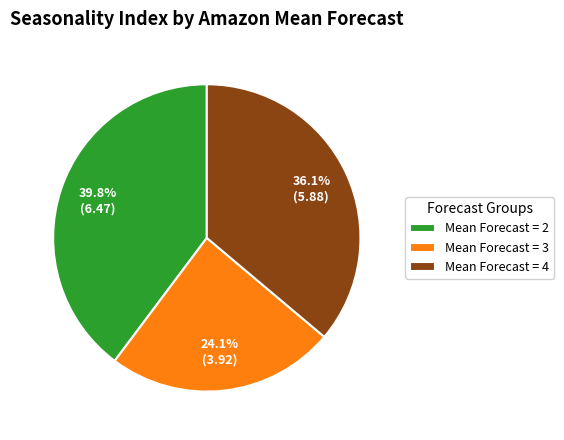

Between Mean Forecast = 3 and Mean Forecast = 4, which is larger?

Mean Forecast = 4